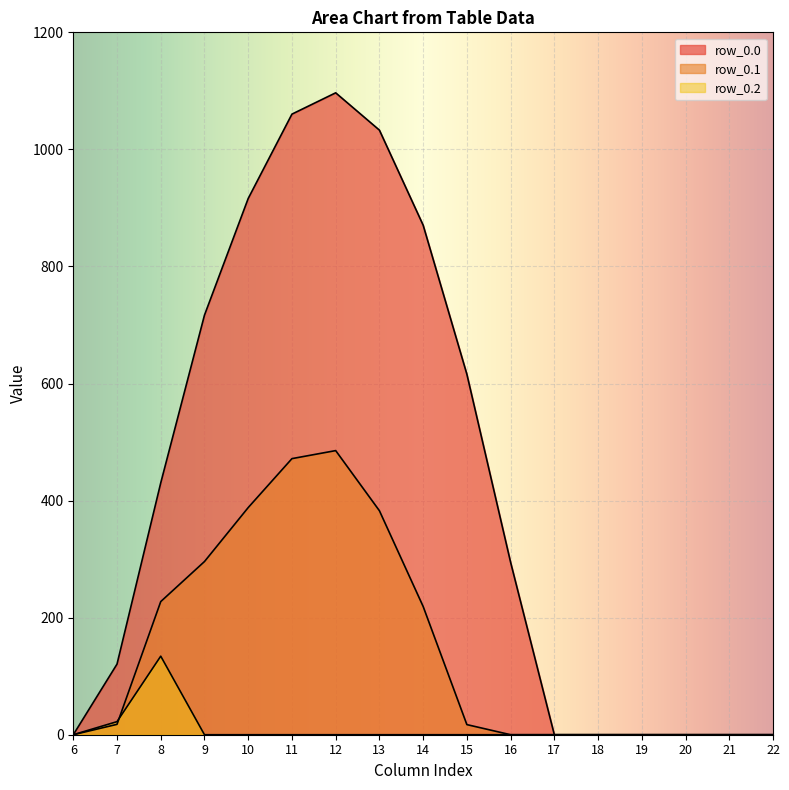

How many data points in row_0.2 are above 0?

2